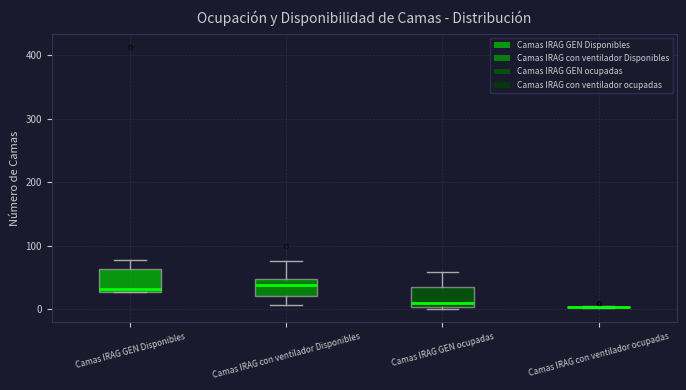

Reading left to right, read every box against the y-axis: the position of its median line, the range the box covers, and the ends of its whiskers. The values are not printed on the chart, so give them approximately, as read against the axis.

Camas IRAG GEN Disponibles: median 30 (just above the box's lower edge), box 30 to 60, whiskers 30 to 80
Camas IRAG con ventilador Disponibles: median 40, box 20 to 50, whiskers 10 to 80
Camas IRAG GEN ocupadas: median 10, box 0 to 40, whiskers 0 to 60
Camas IRAG con ventilador ocupadas: box collapsed to a line at 0, whiskers 0 to 10